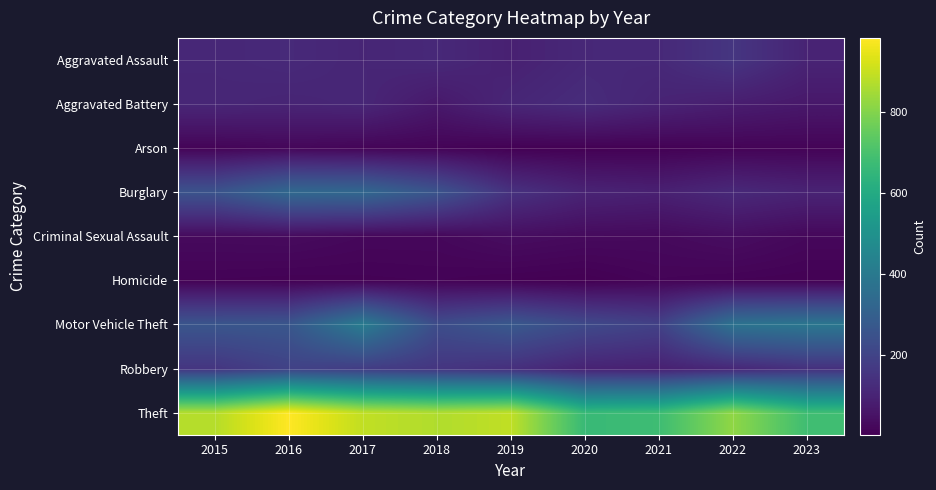

Reading left to right, list all the values displayed in this chart.

Aggravated Assault: 2015=110	2016=118	2017=105	2018=115	2019=92	2020=113	2021=115	2022=154	2023=100
Aggravated Battery: 2015=108	2016=102	2017=108	2018=67	2019=108	2020=125	2021=100	2022=81	2023=66
Arson: 2015=13	2016=20	2017=14	2018=12	2019=5	2020=4	2021=6	2022=11	2023=12
Burglary: 2015=254	2016=333	2017=329	2018=257	2019=143	2020=100	2021=90	2022=116	2023=99
Criminal Sexual Assault: 2015=28	2016=30	2017=21	2018=21	2019=35	2020=28	2021=26	2022=37	2023=22
Homicide: 2015=9	2016=7	2017=8	2018=10	2019=5	2020=2	2021=13	2022=9	2023=6
Motor Vehicle Theft: 2015=261	2016=265	2017=411	2018=231	2019=273	2020=221	2021=193	2022=373	2023=389
Robbery: 2015=154	2016=194	2017=178	2018=155	2019=135	2020=97	2021=91	2022=111	2023=139
Theft: 2015=874	2016=984	2017=892	2018=868	2019=891	2020=666	2021=678	2022=820	2023=682